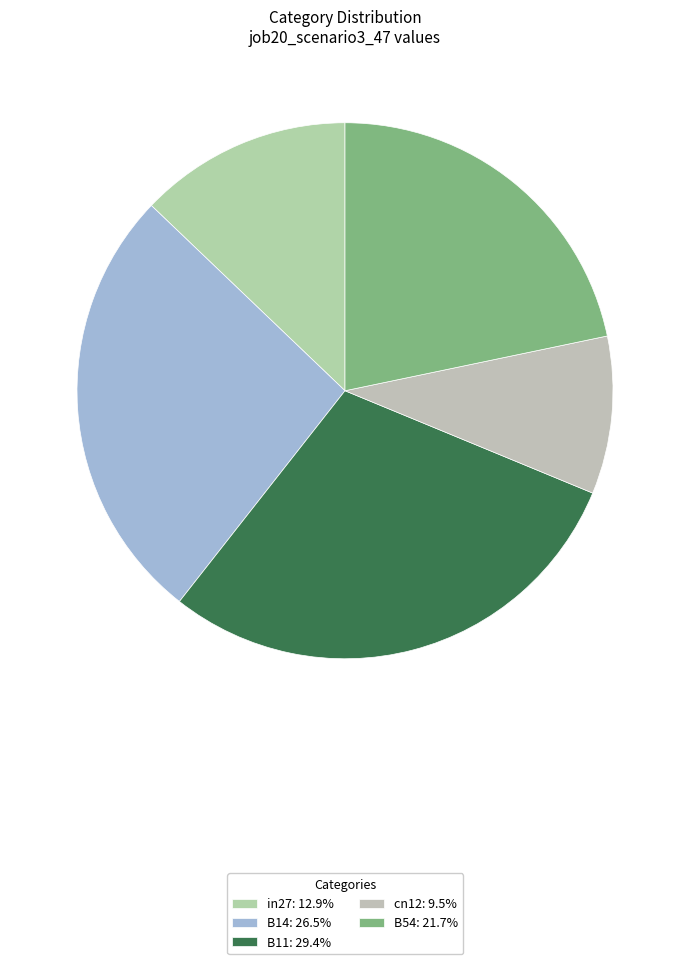

Rank the categories by value from highest to lowest.

B11, B14, B54, in27, cn12